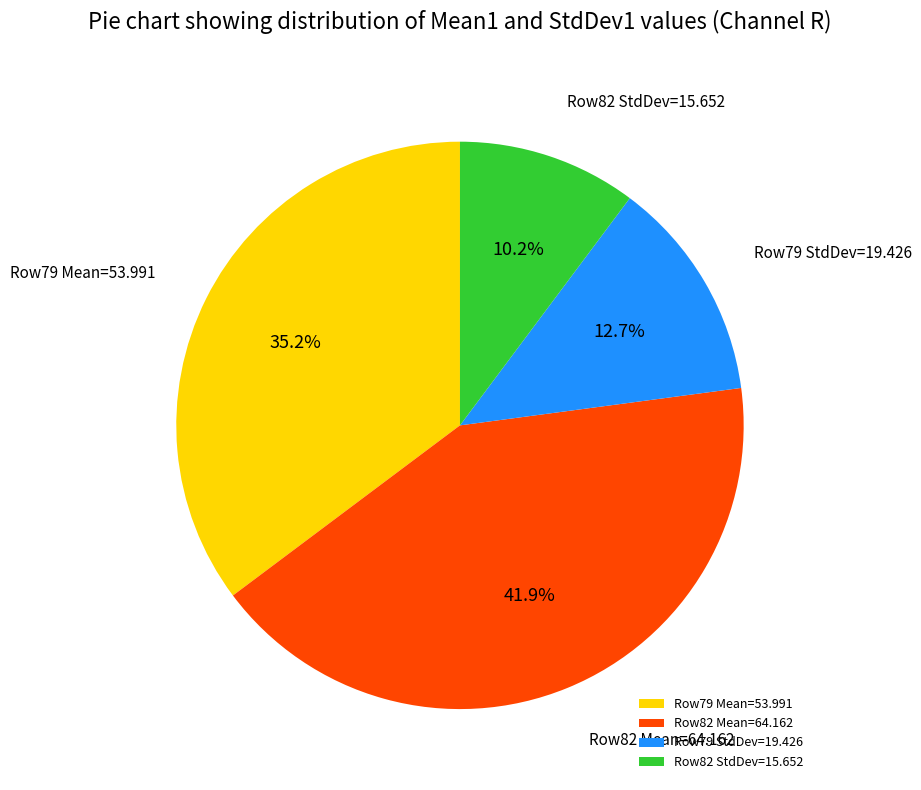

Does Row79 Mean=53.991 account for over 50% of the chart?

No